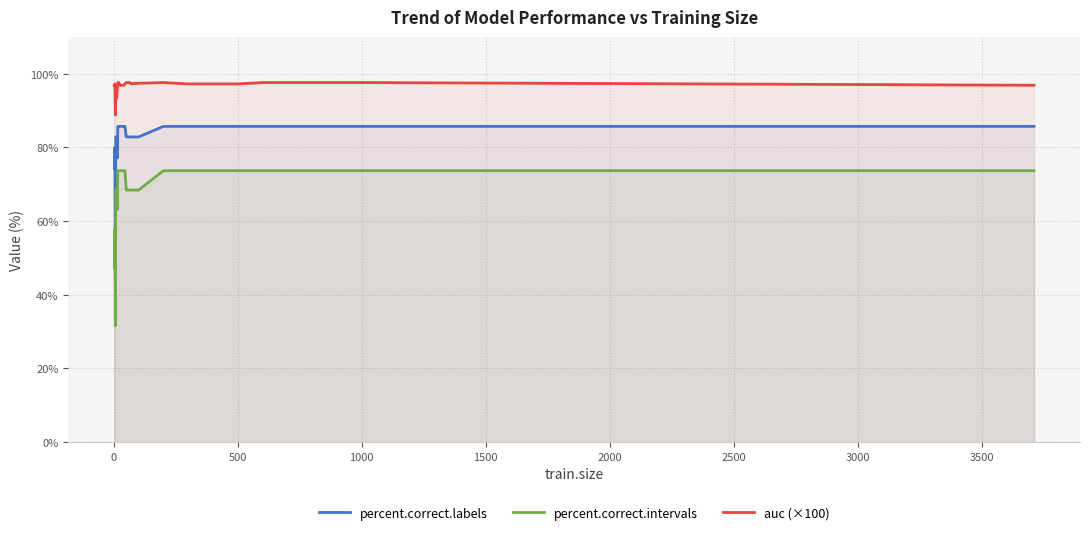

List the series in order of their peak value, lowest first.

percent.correct.intervals, percent.correct.labels, auc (×100)